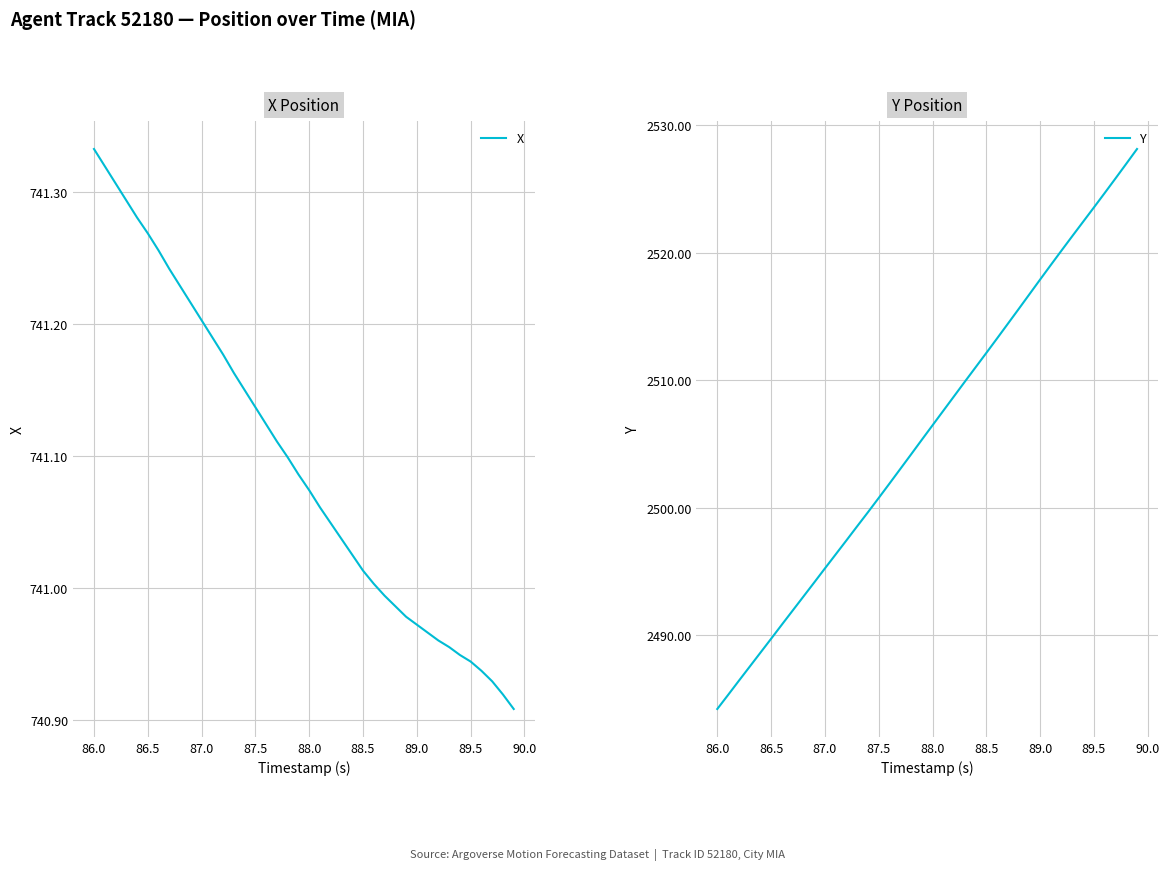

At which label does X reach its peak?

86.0